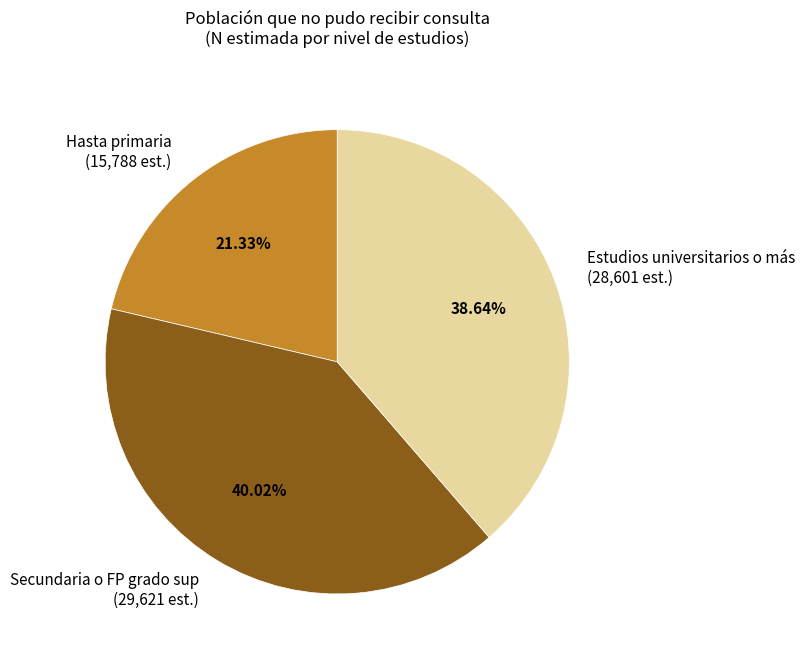

To the nearest percent, what percentage of the pie is Hasta primaria?

21%